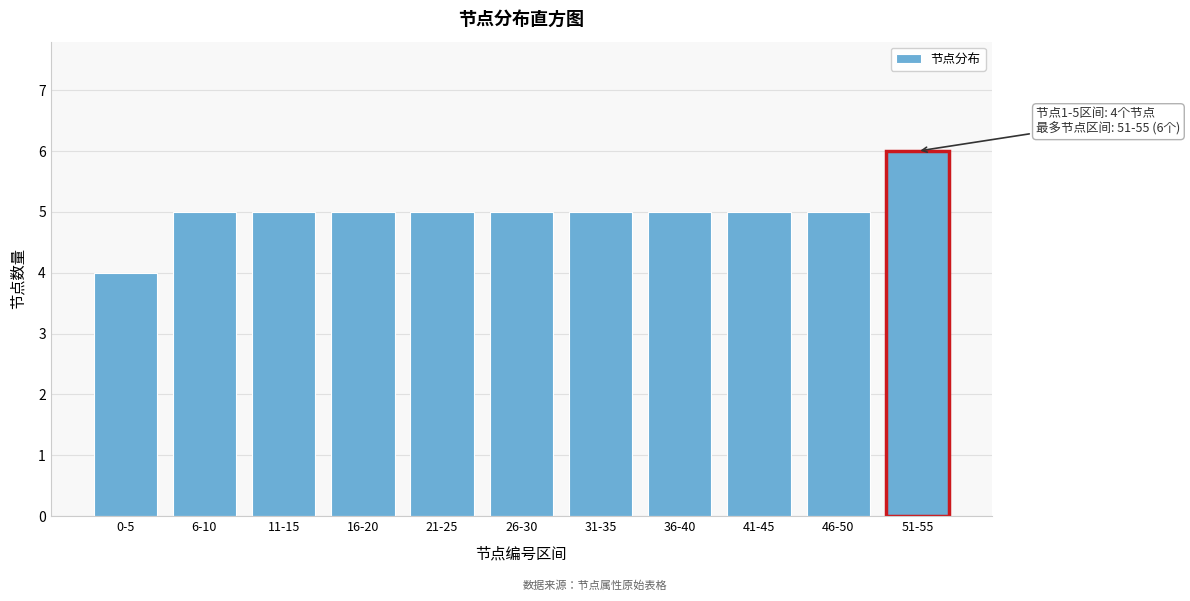

Reading right to left, extract all data points from this chart.

51-55=6	46-50=5	41-45=5	36-40=5	31-35=5	26-30=5	21-25=5	16-20=5	11-15=5	6-10=5	0-5=4